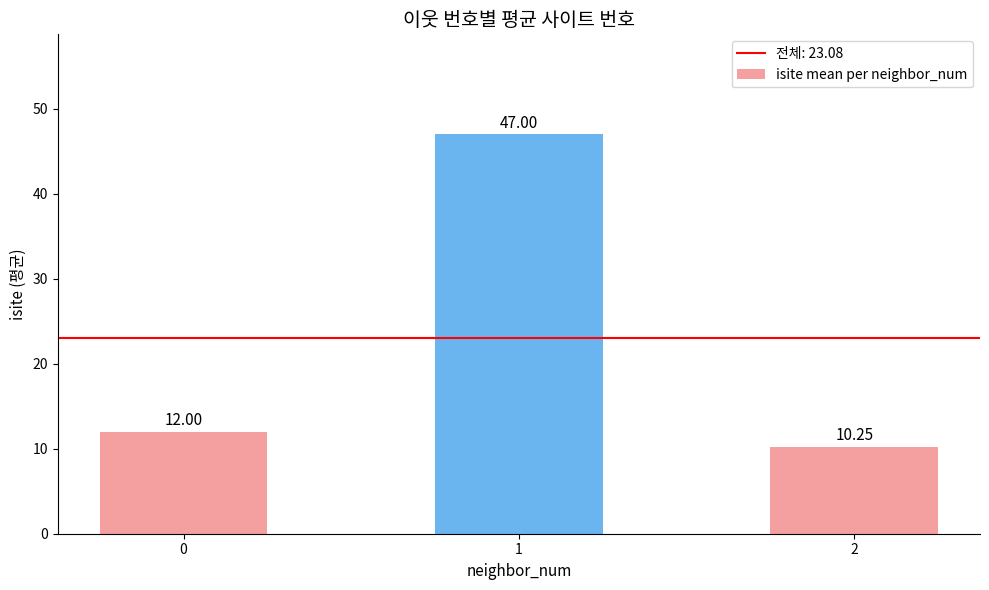

What is the average value?

23.1